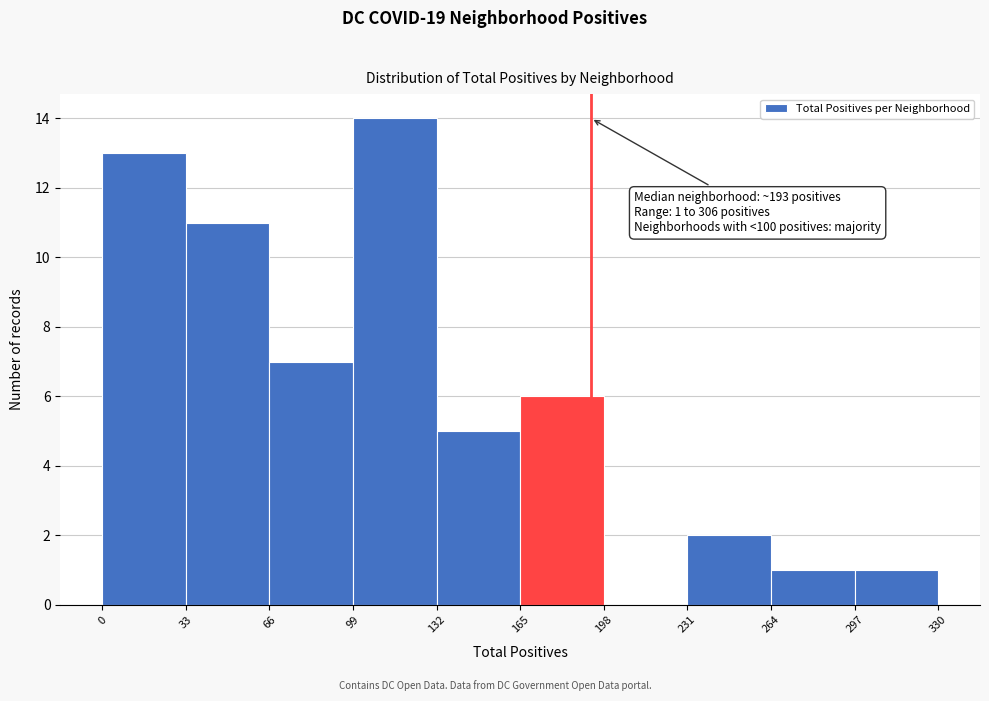

Which range on the x-axis has the tallest bar?

99 to 132